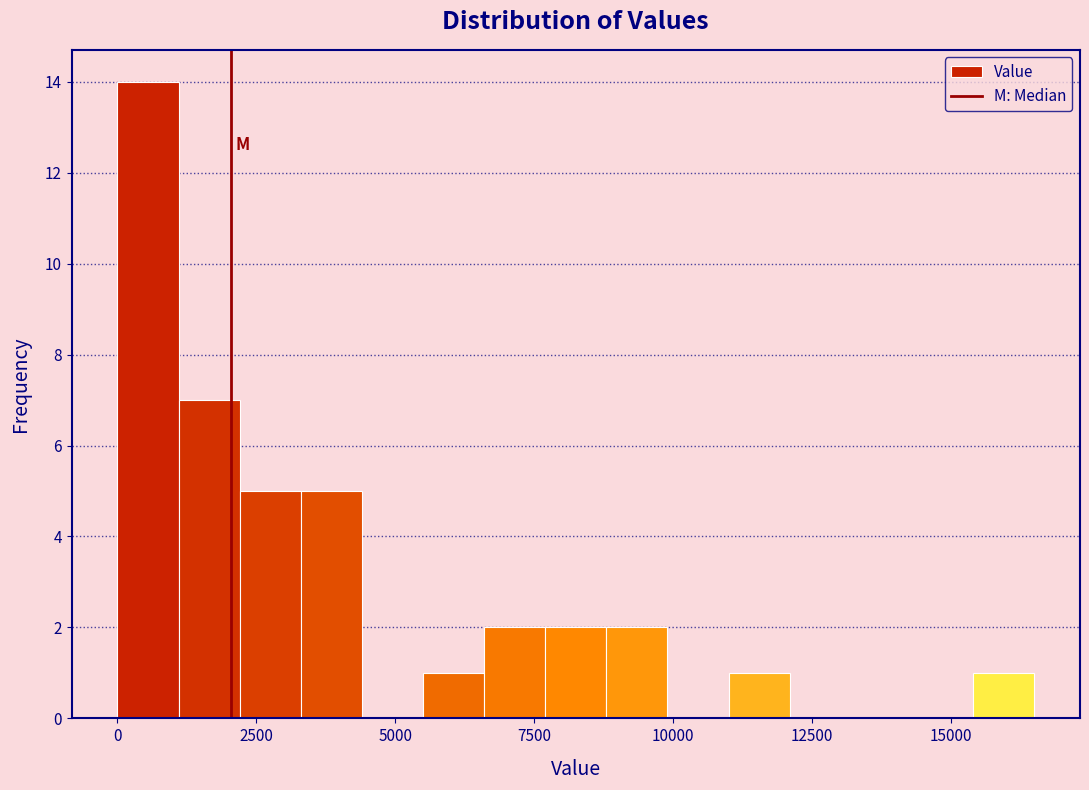

Read against the x-axis, roughly where is the centre of the tallest bar?

500